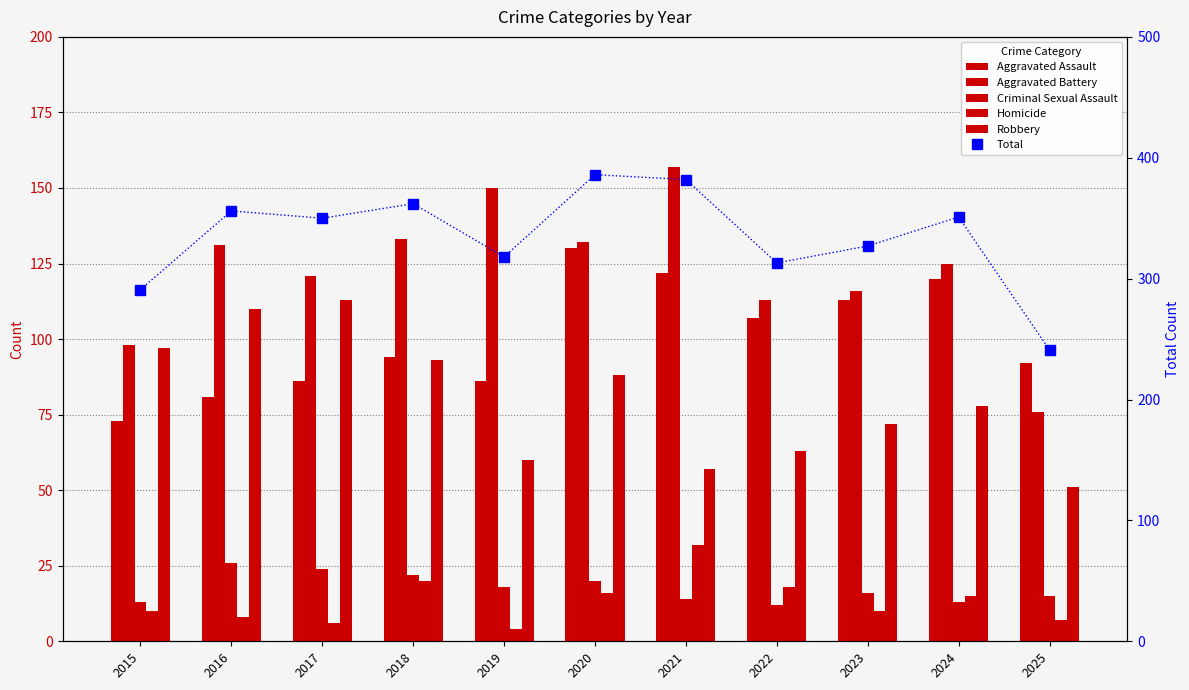

What is the sum of all Aggravated Assault values?

1104